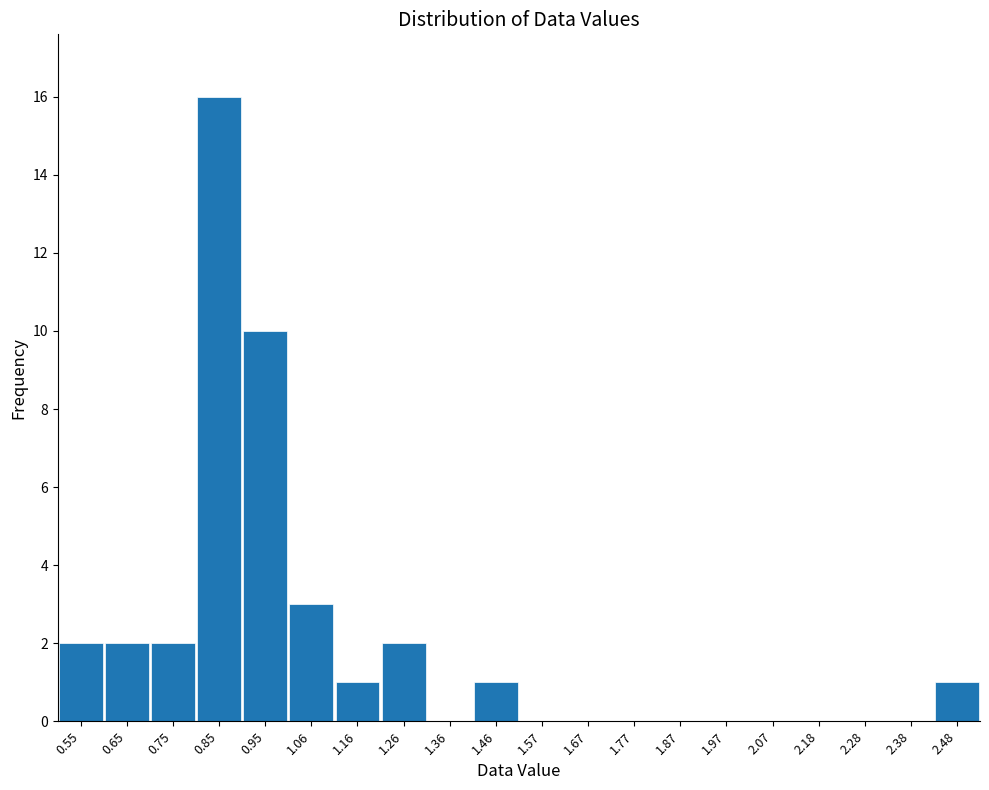

Reading left to right, extract all data points from this chart.

0.55=2	0.65=2	0.75=2	0.85=16	0.95=10	1.06=3	1.16=1	1.26=2	1.36=0	1.46=1	1.57=0	1.67=0	1.77=0	1.87=0	1.97=0	2.07=0	2.18=0	2.28=0	2.38=0	2.48=1